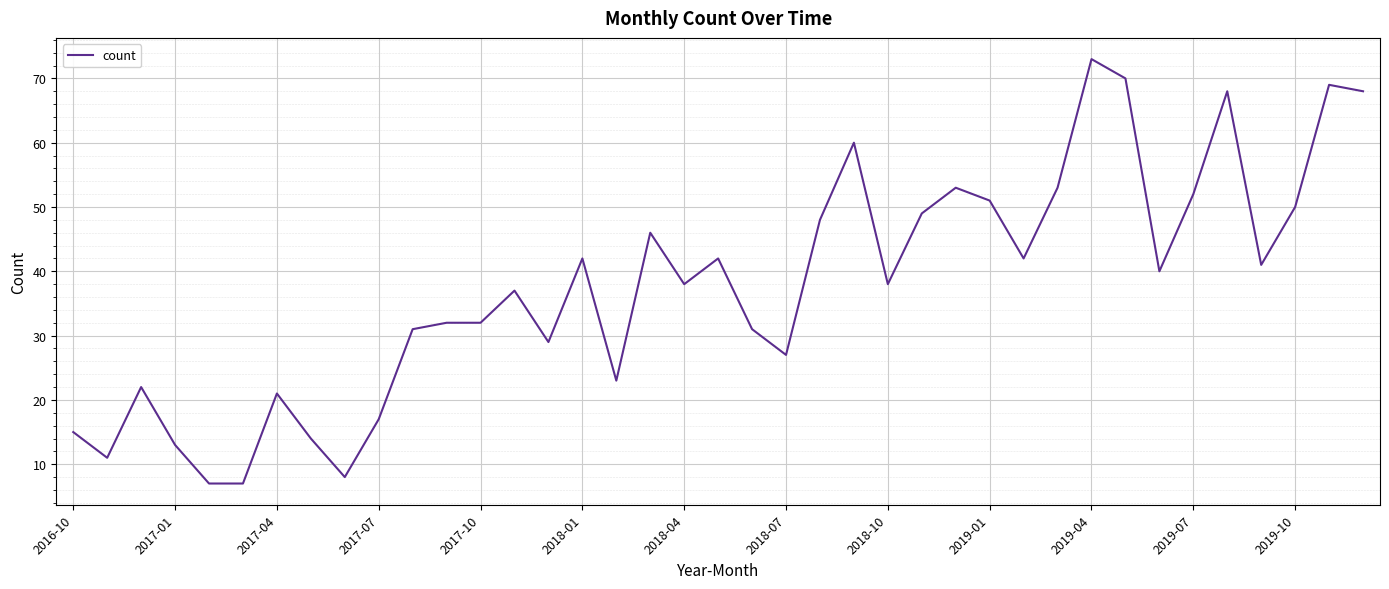

What is the maximum value shown in the chart?

73